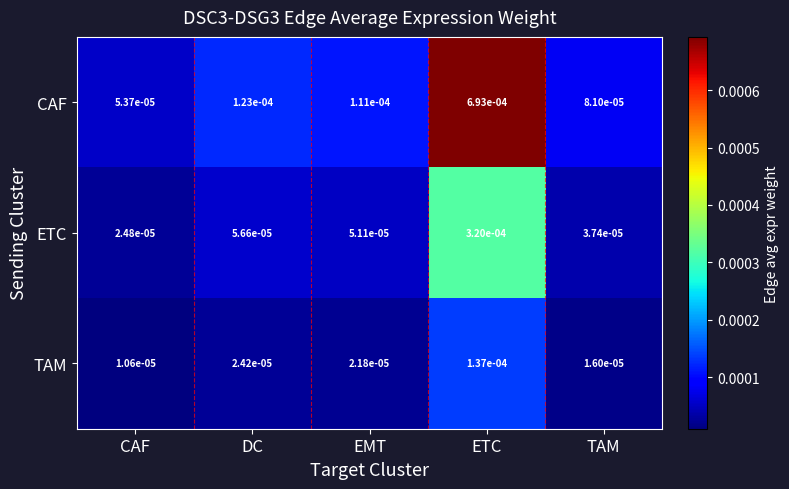

Where is TAM nearest to the value 0?

CAF